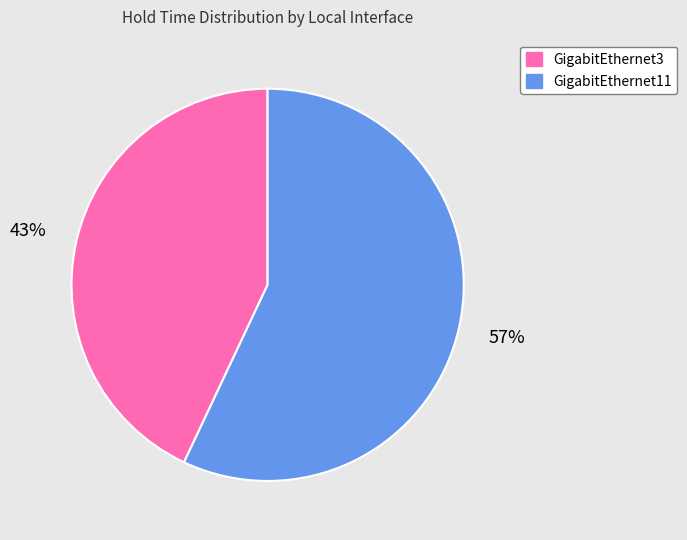

Which has a higher value, GigabitEthernet3 or GigabitEthernet11?

GigabitEthernet11